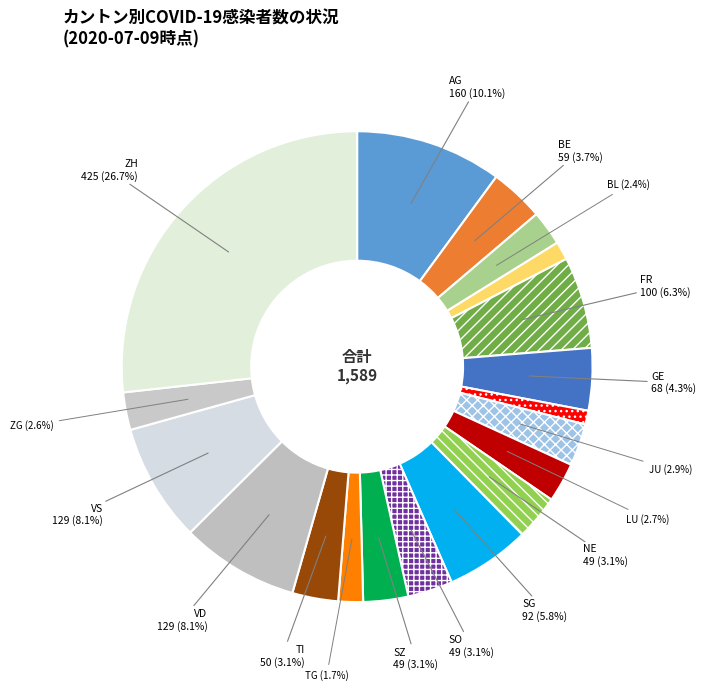

How many slices are in this pie chart?

19